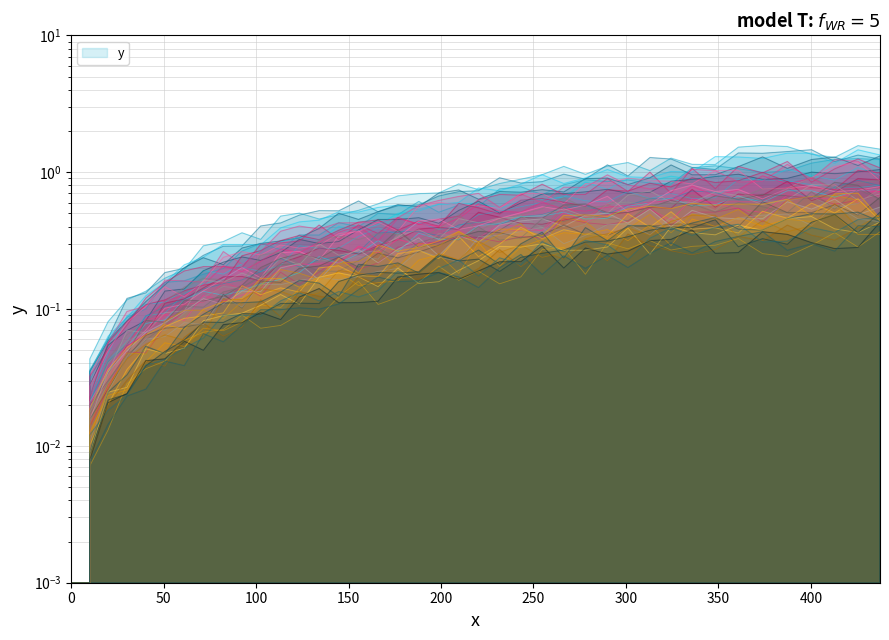

Count the number of categories in the chart.

40